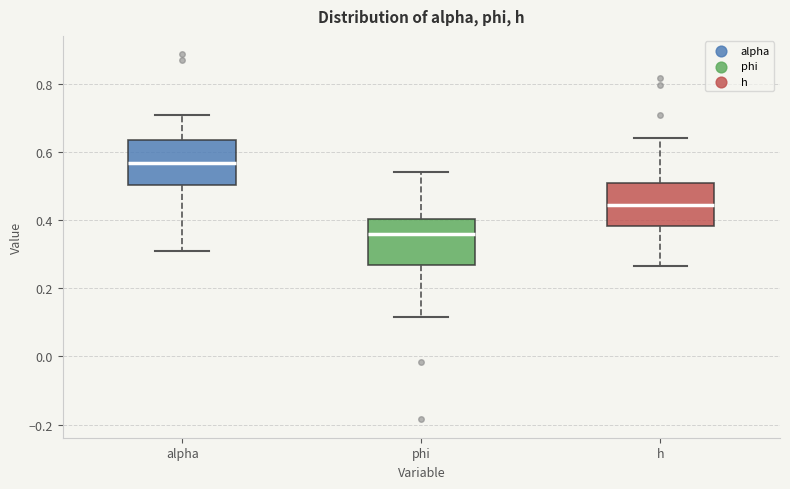

Where does the lower whisker of the box for phi end on the y-axis? The values are not printed on the chart, so give them approximately, as read against the axis.

0.12